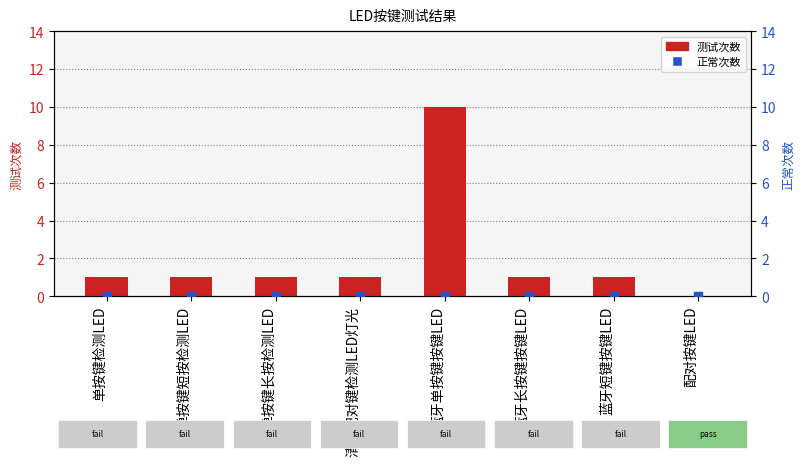

What are all the series names shown in the legend?

测试次数, 正常次数